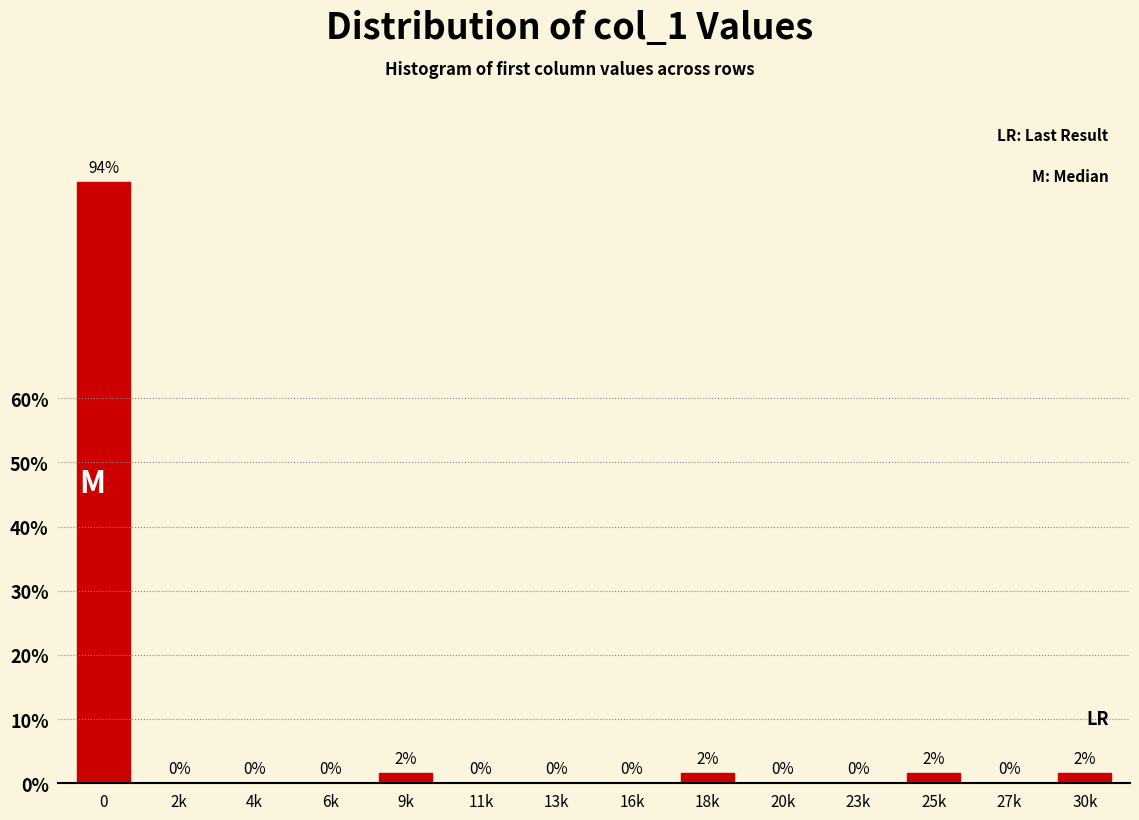

Is it true that the value at 6k is -28.3?

False